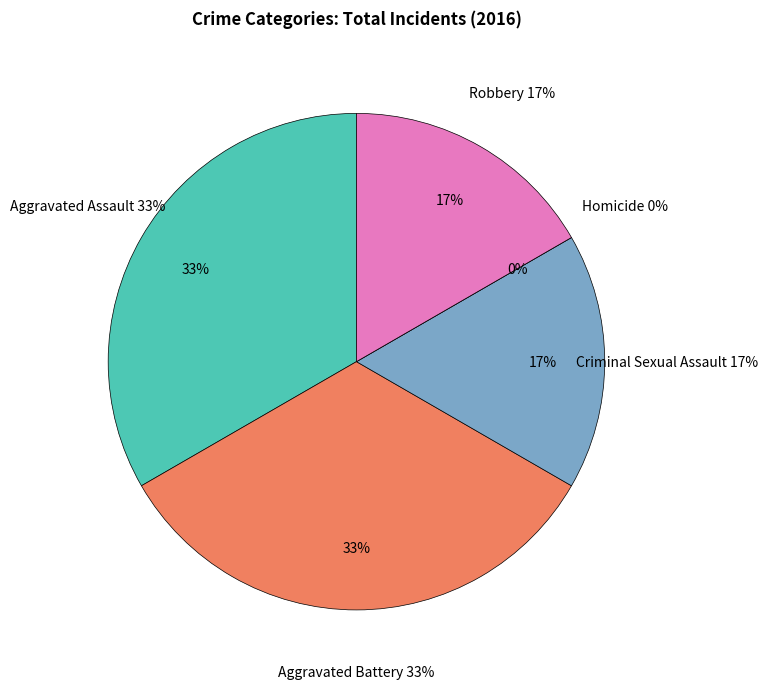

Is Aggravated Assault the majority of the pie?

No